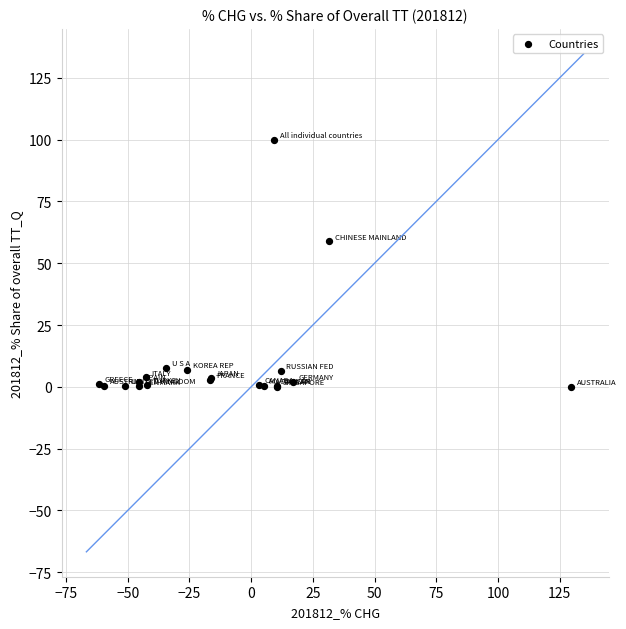

What Y value in the scatter plot is closest to 50?

58.8